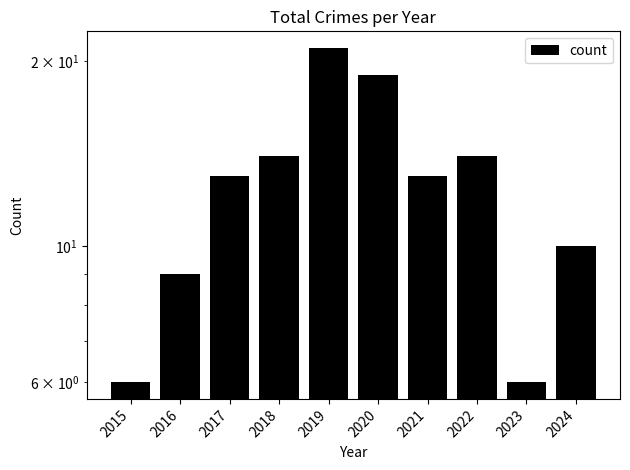

Reading right to left, list all the values displayed in this chart.

10	6	14	13	19	21	14	13	9	6